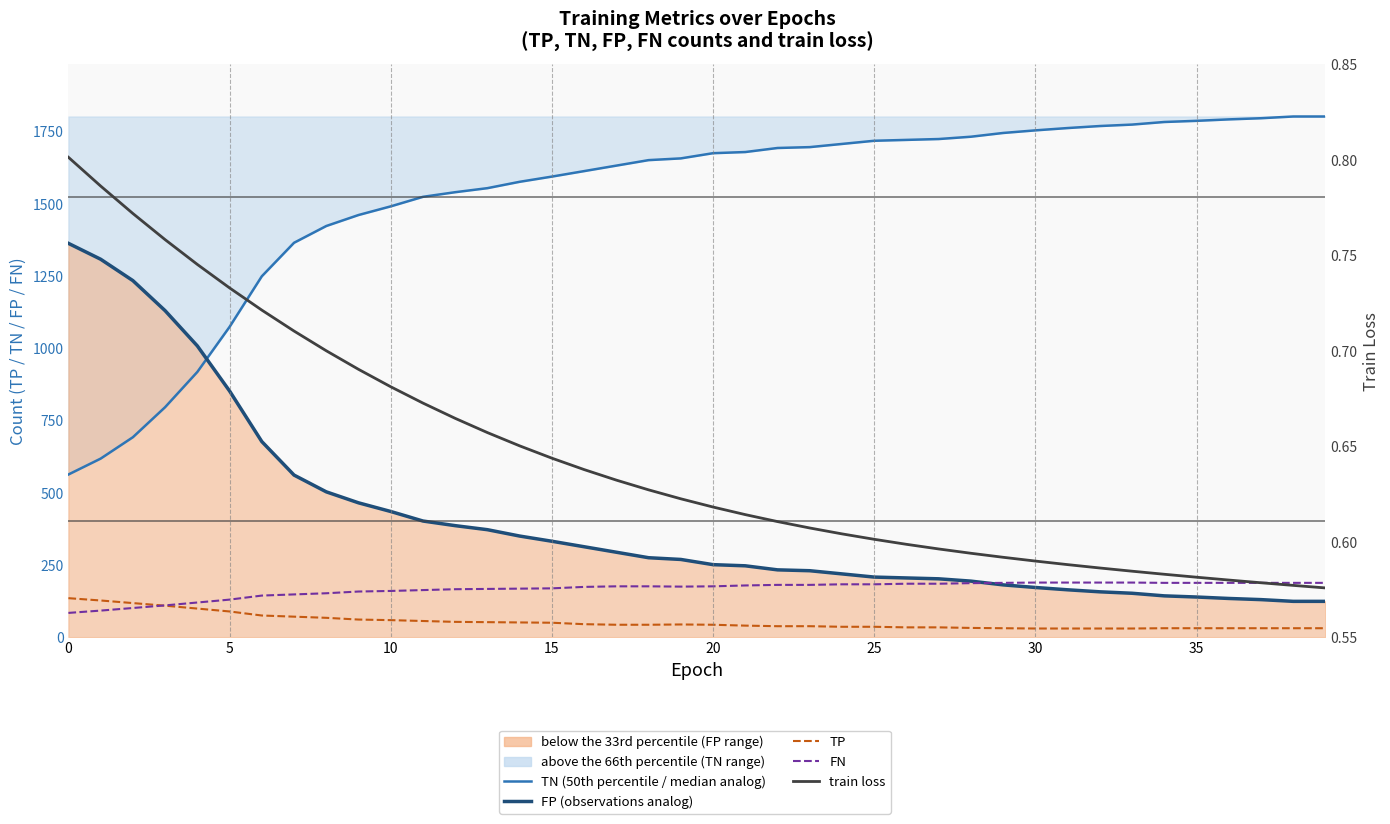

True or false: FP (observations analog) has more than 0 interior local peaks.

False